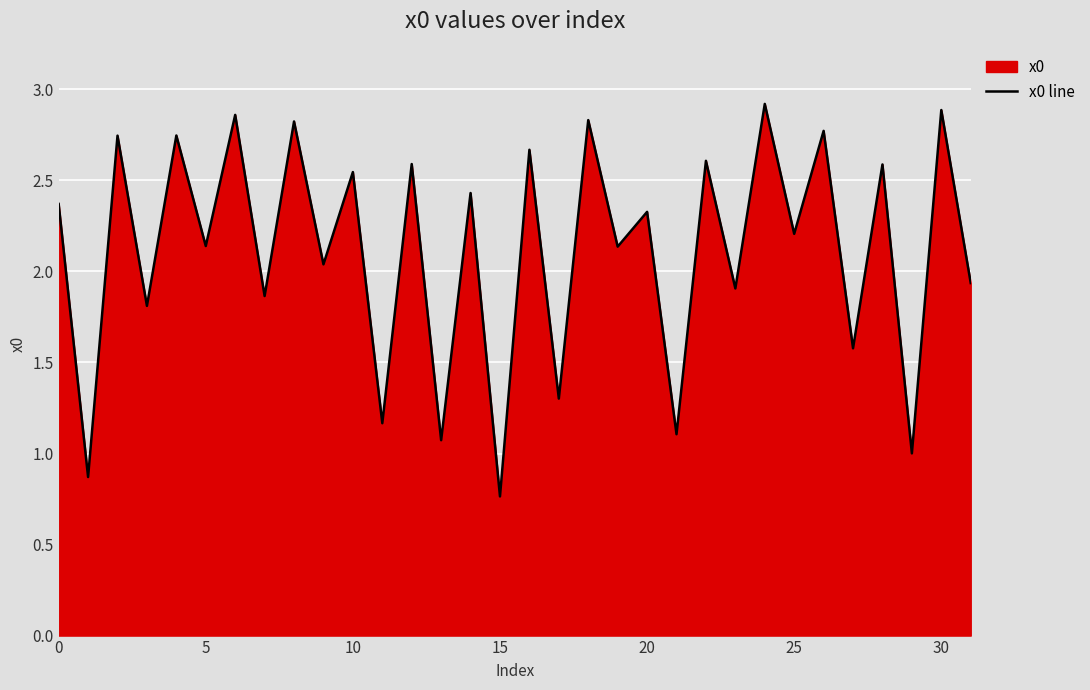

What is the sum of the values at 0 and 8?

5.2